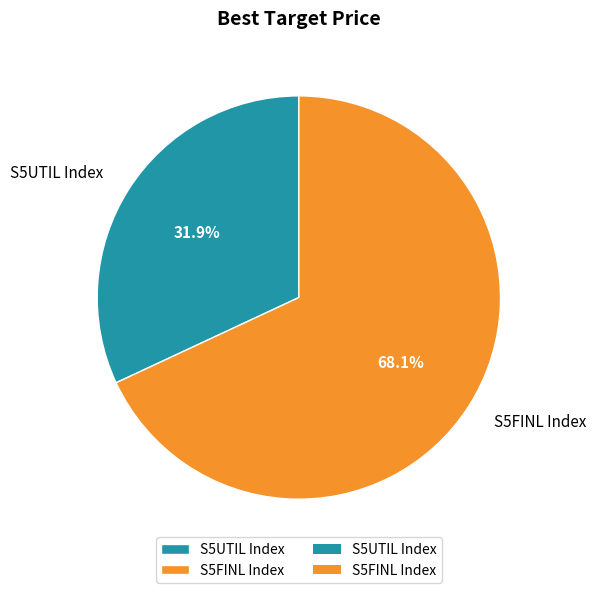

What is the smallest slice in the pie chart?

S5UTIL Index